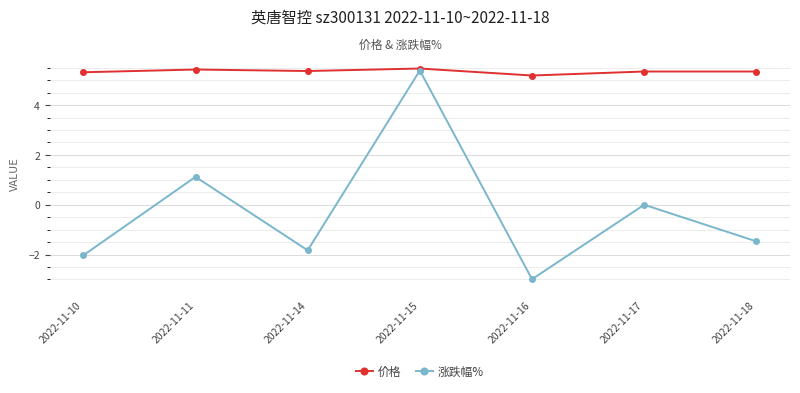

Which series changed the most between 2022-11-16 and 2022-11-17?

涨跌幅%